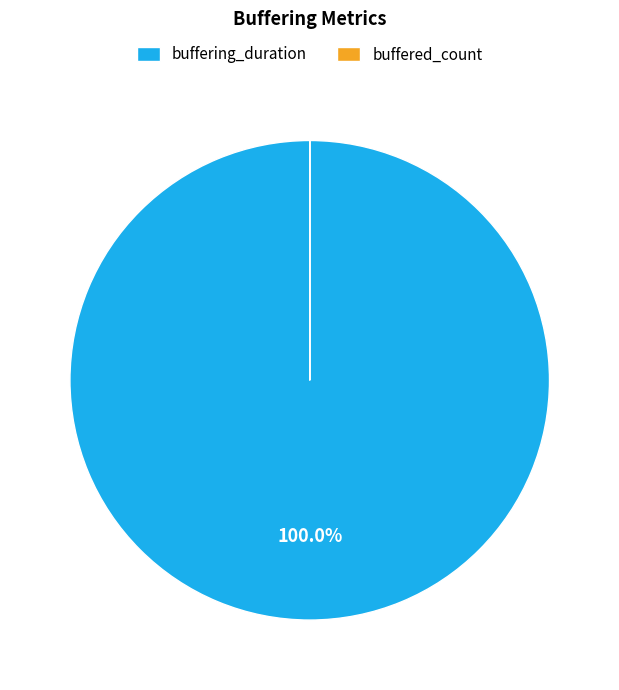

Which category has the biggest portion of the pie?

buffering_duration